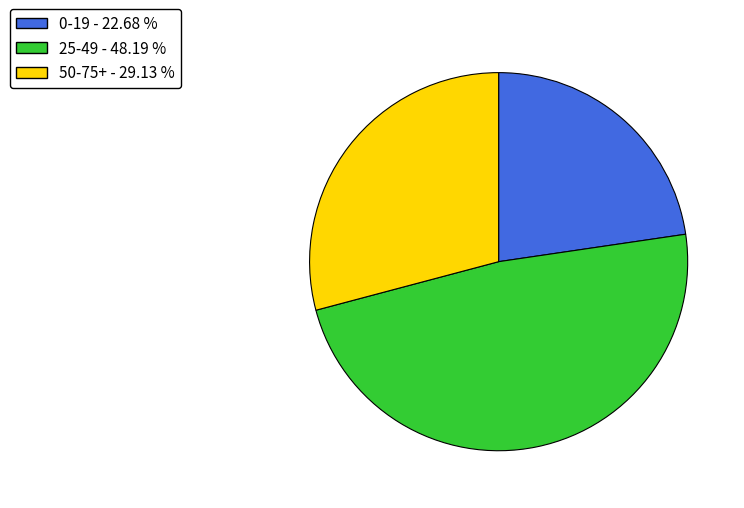

Rank the categories by value from lowest to highest.

0-19, 50-75+, 25-49